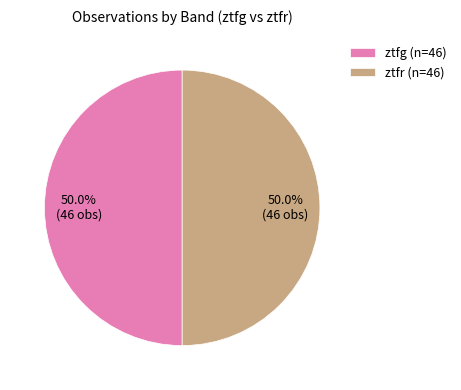

How many segments does this pie chart have?

2